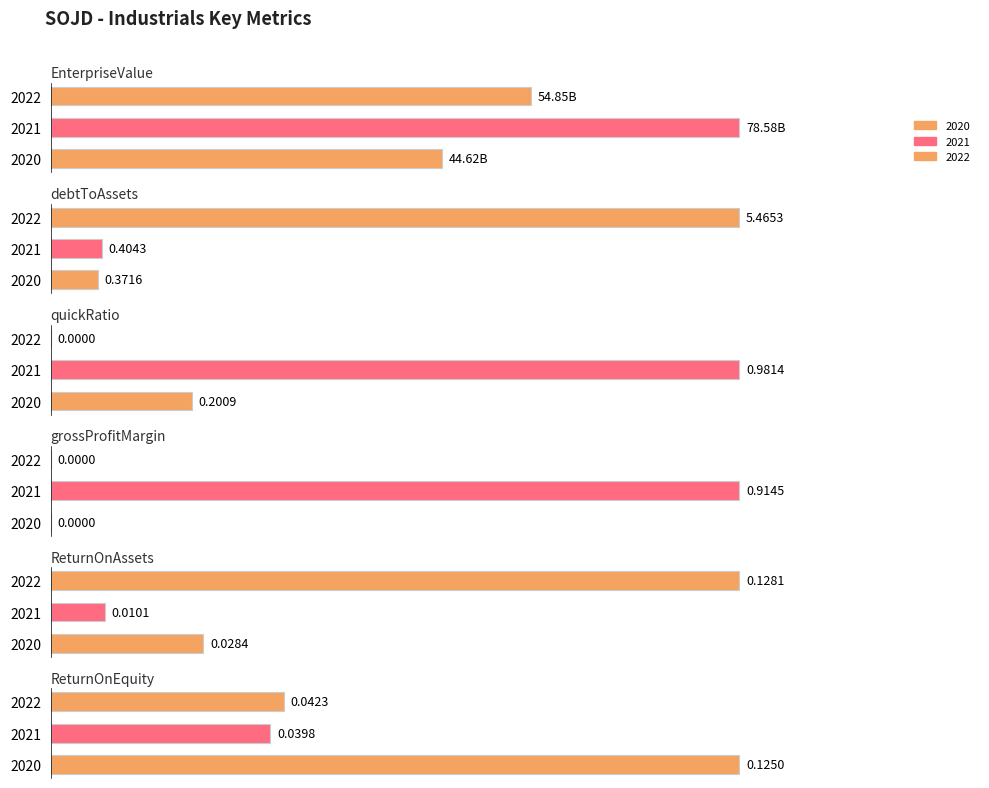

Is it true that EnterpriseValue equals 0.2 at 2022?

False